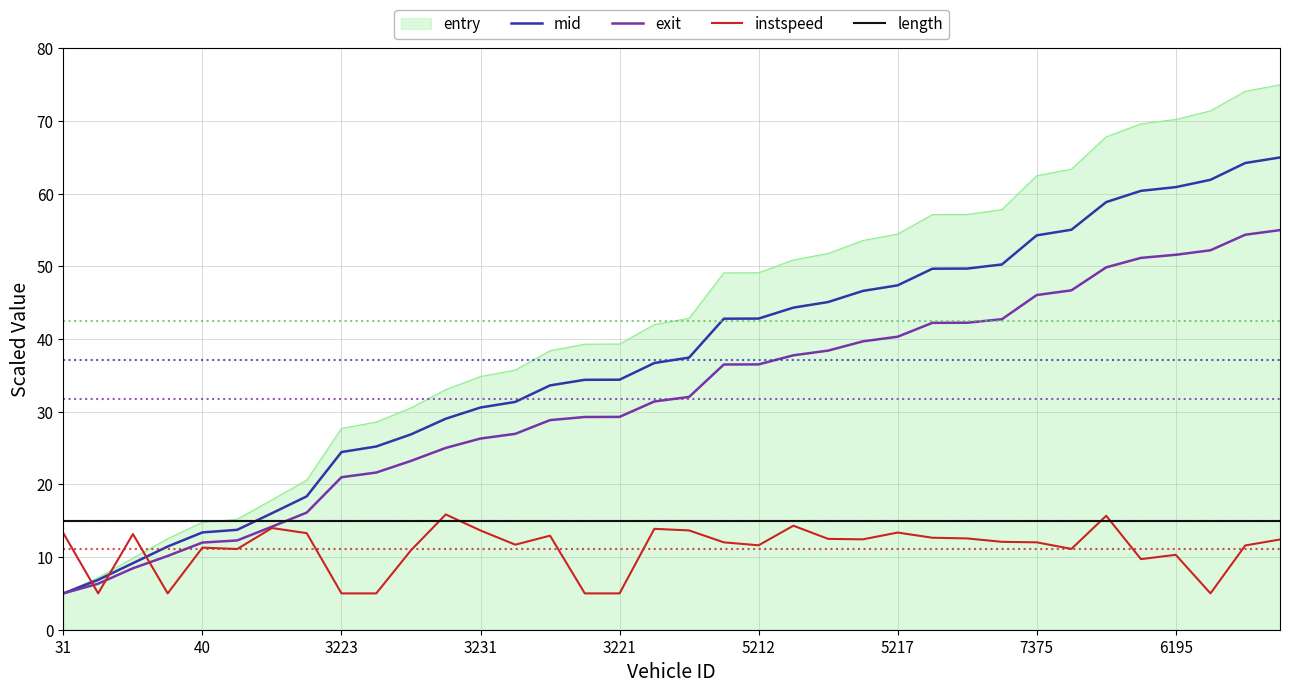

True or false: instspeed and entry cross at least once.

True